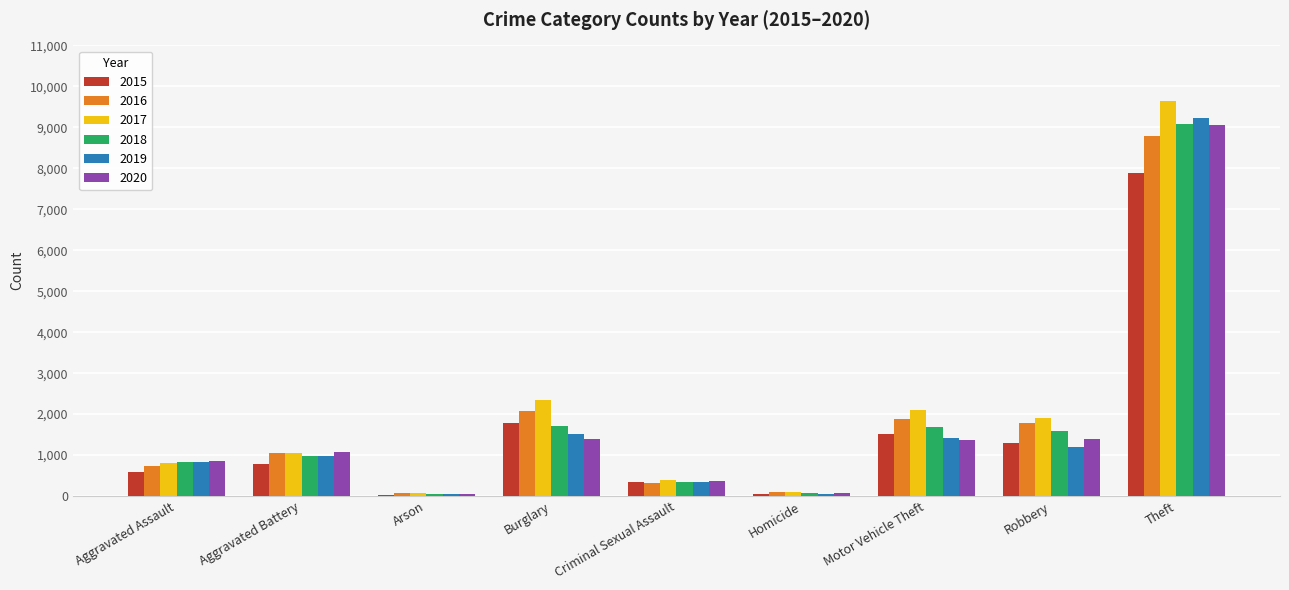

How many groups of bars are there?

9